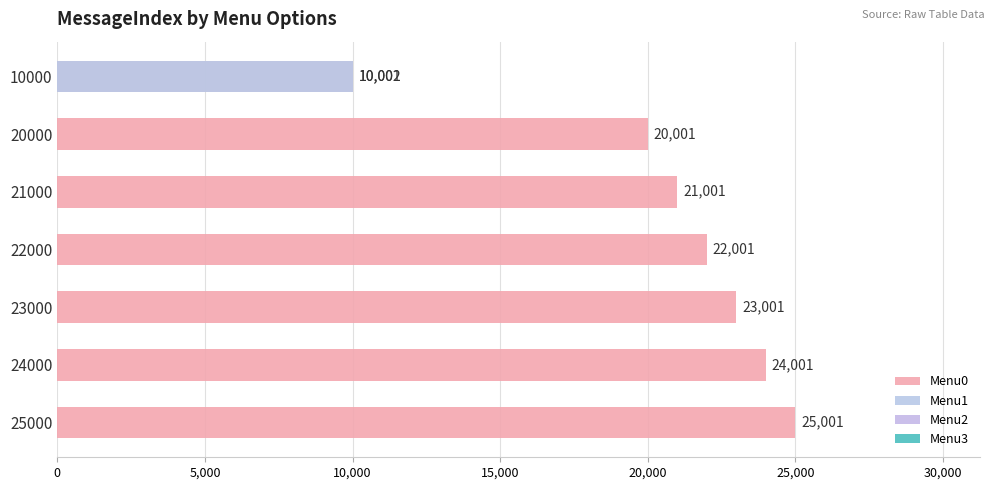

What are all the series names shown in the legend?

Menu0, Menu1, Menu2, Menu3